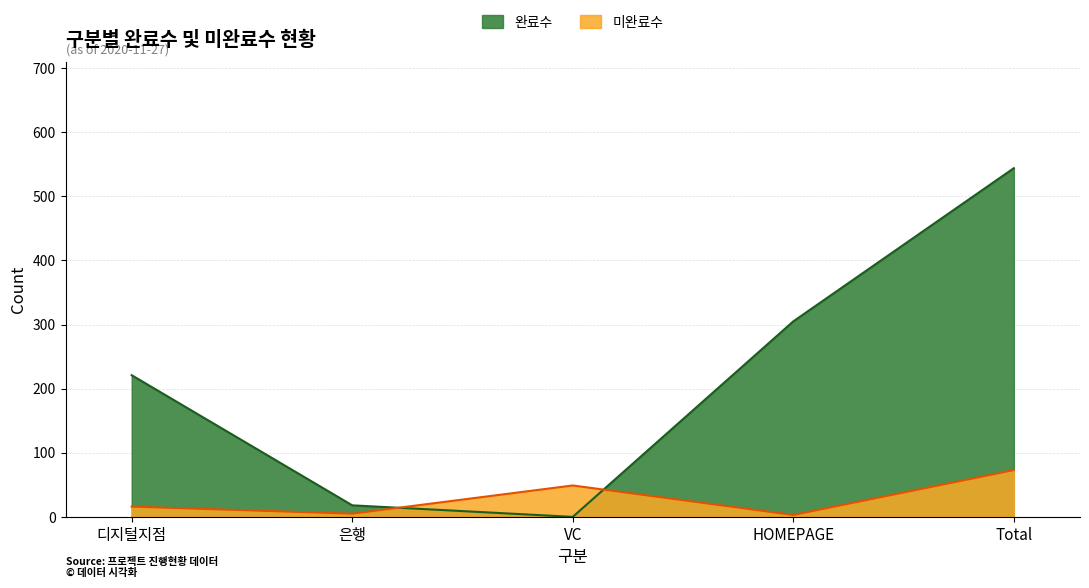

Which series changed the most between VC and Total?

완료수